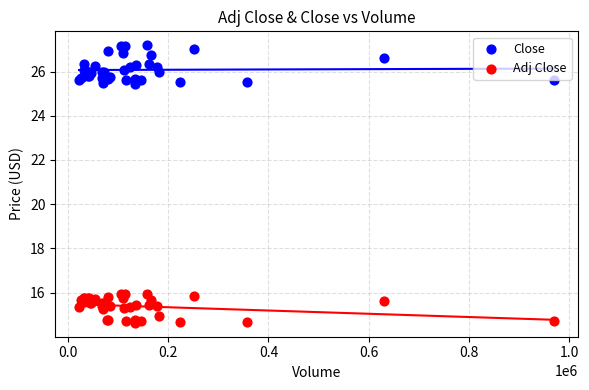

Which series has the widest spread of Y values?

Close